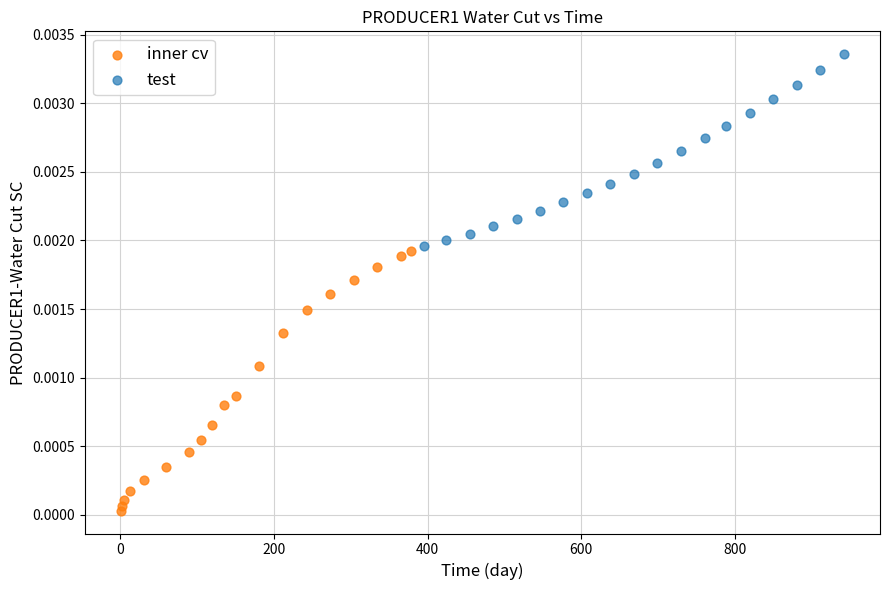

Which series has the widest spread of Y values?

inner cv